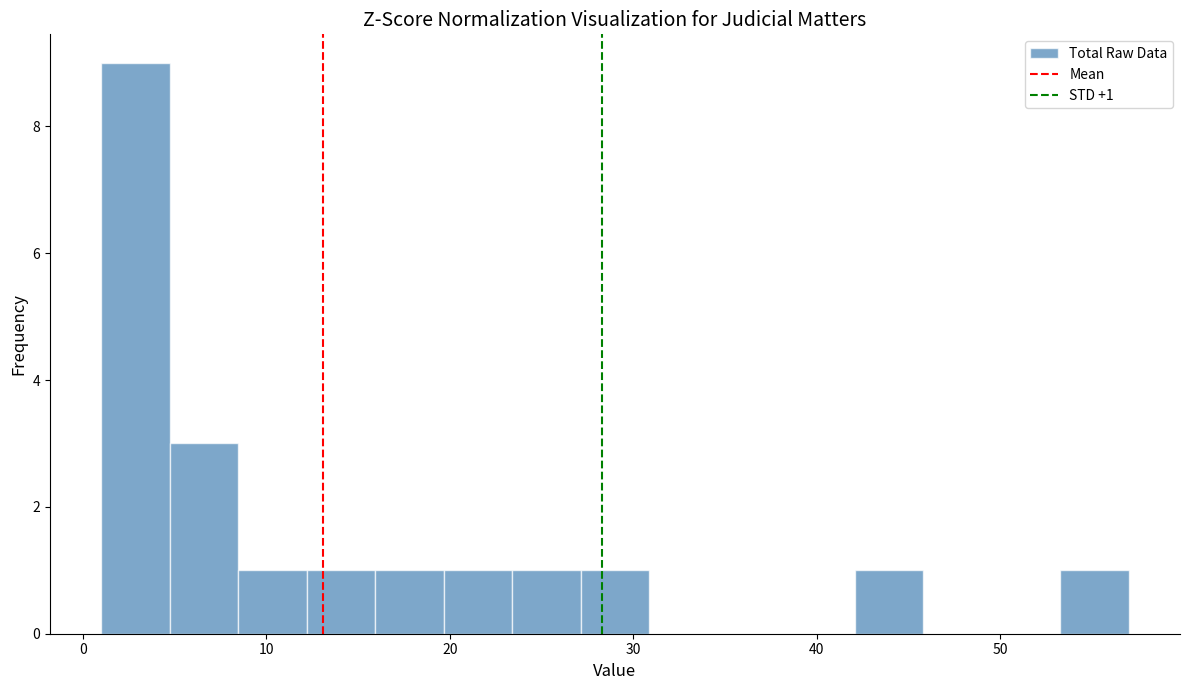

Around what value on the x-axis is the tallest bar? Give the approximate position of its centre, as read against the axis.

3